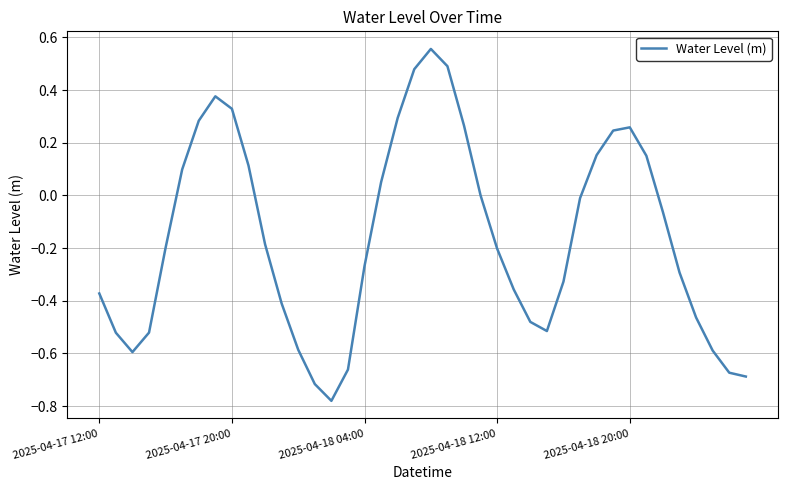

What is the difference between the maximum and minimum values?

1.3